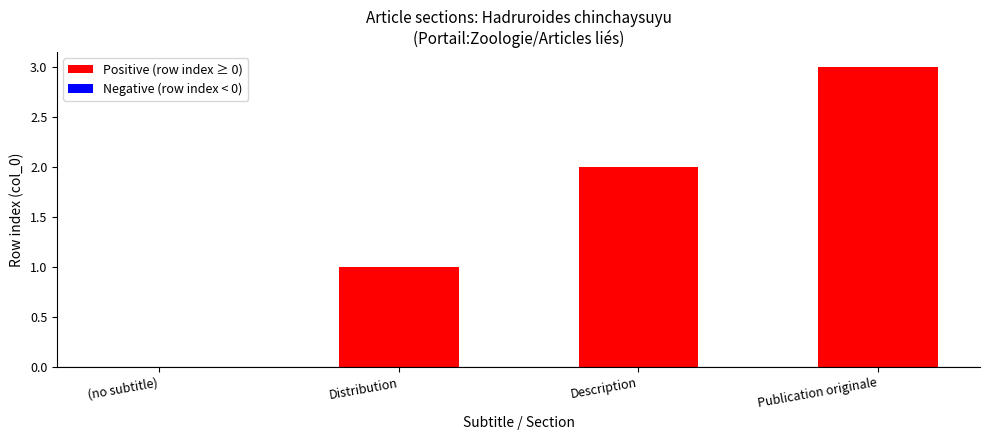

What is the change in value from (no subtitle) to Publication originale?

+3